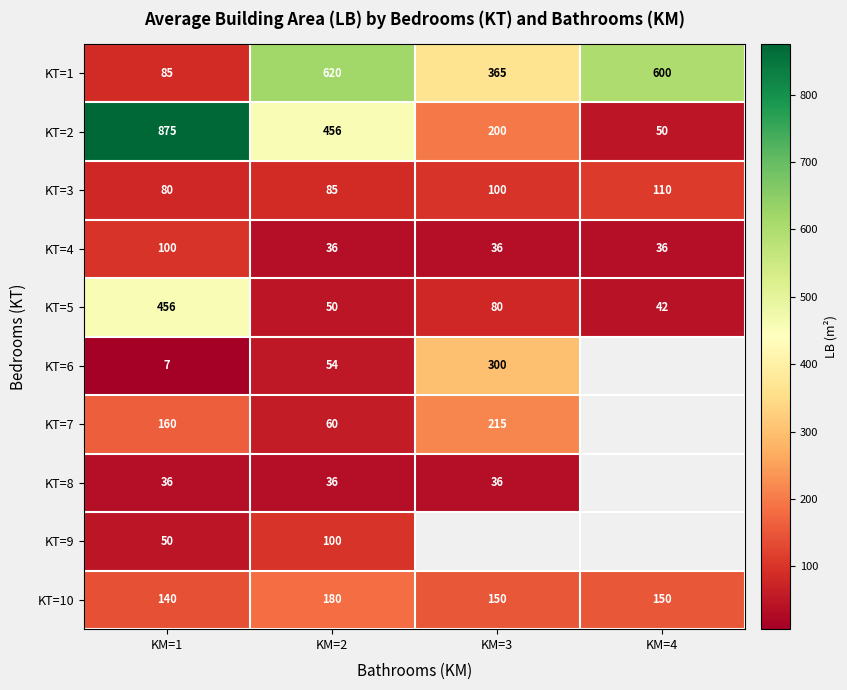

What is the greatest value displayed?

875.0